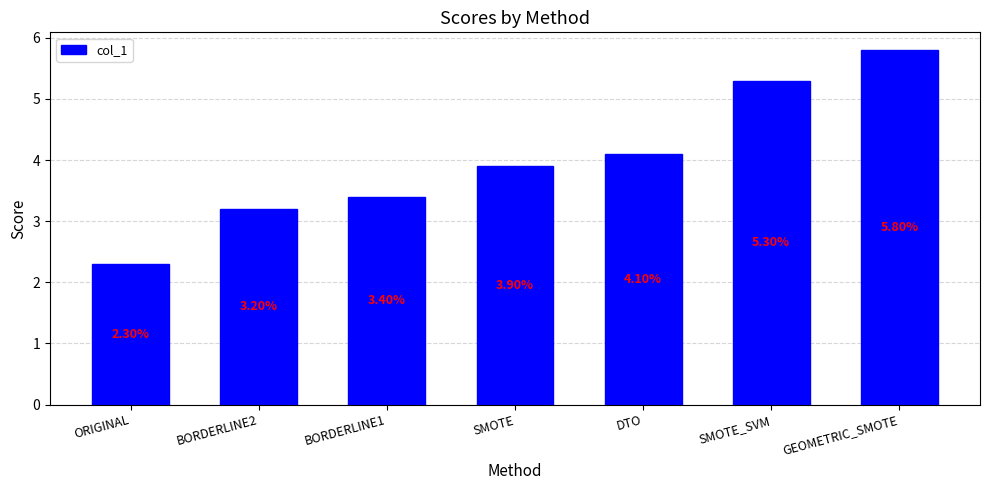

What is the ratio of the value at BORDERLINE1 to the value at BORDERLINE2?

1.1